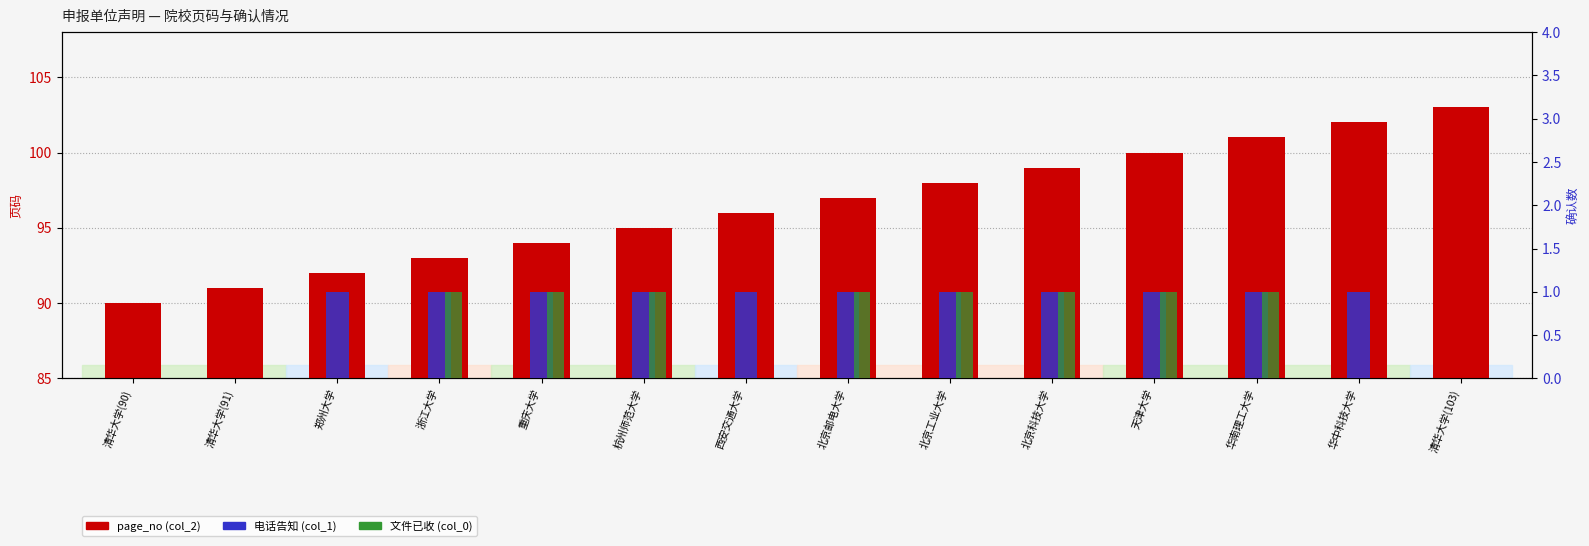

List the labels in order of page_no (col_2) value, largest first.

清华大学(103), 华中科技大学, 华南理工大学, 天津大学, 北京科技大学, 北京工业大学, 北京邮电大学, 西安交通大学, 杭州师范大学, 重庆大学, 浙江大学, 郑州大学, 清华大学(91), 清华大学(90)